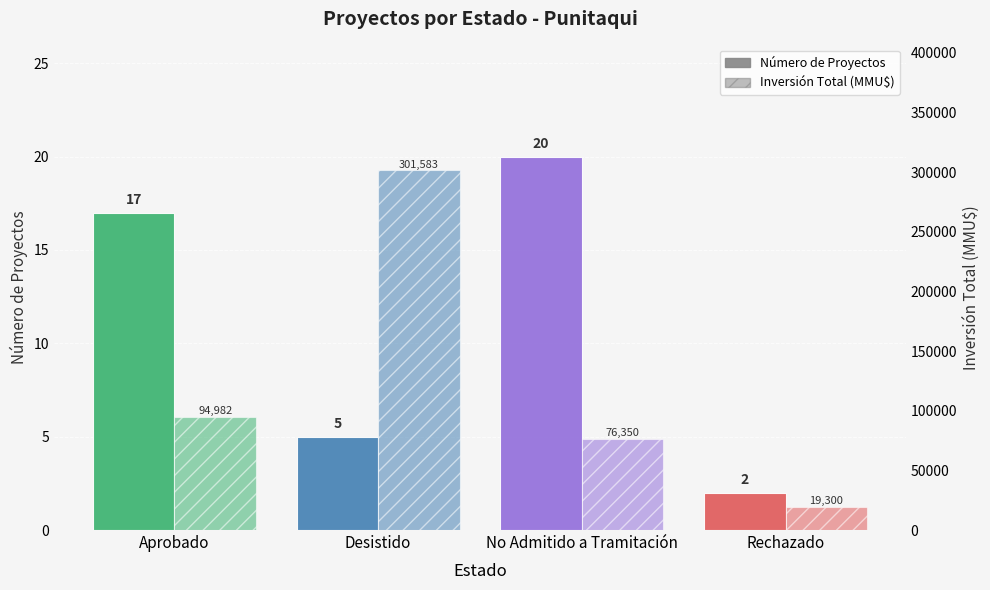

Between Aprobado and No Admitido a Tramitación, which is larger?

No Admitido a Tramitación